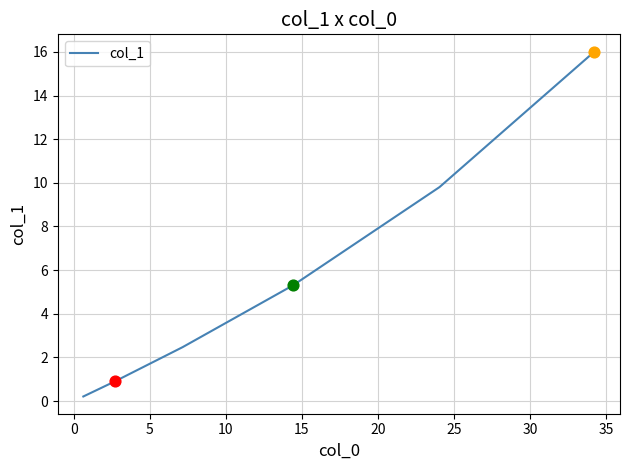

What is the greatest value displayed?

16.0